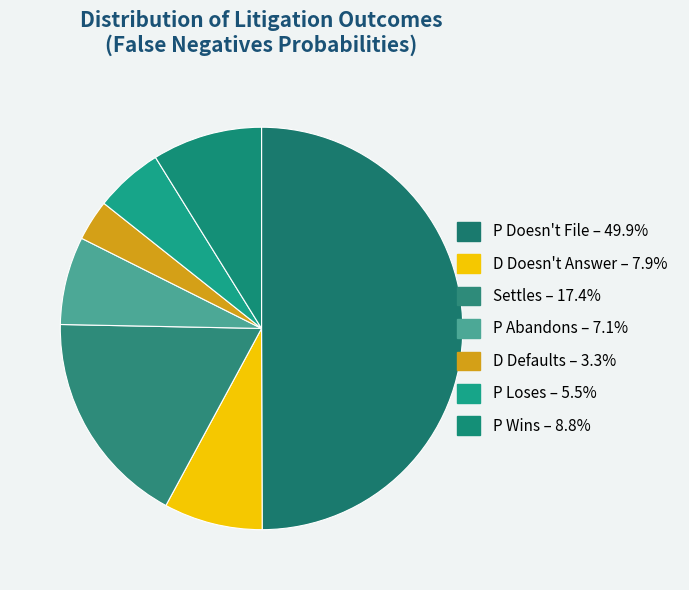

Does any single category account for the majority?

No